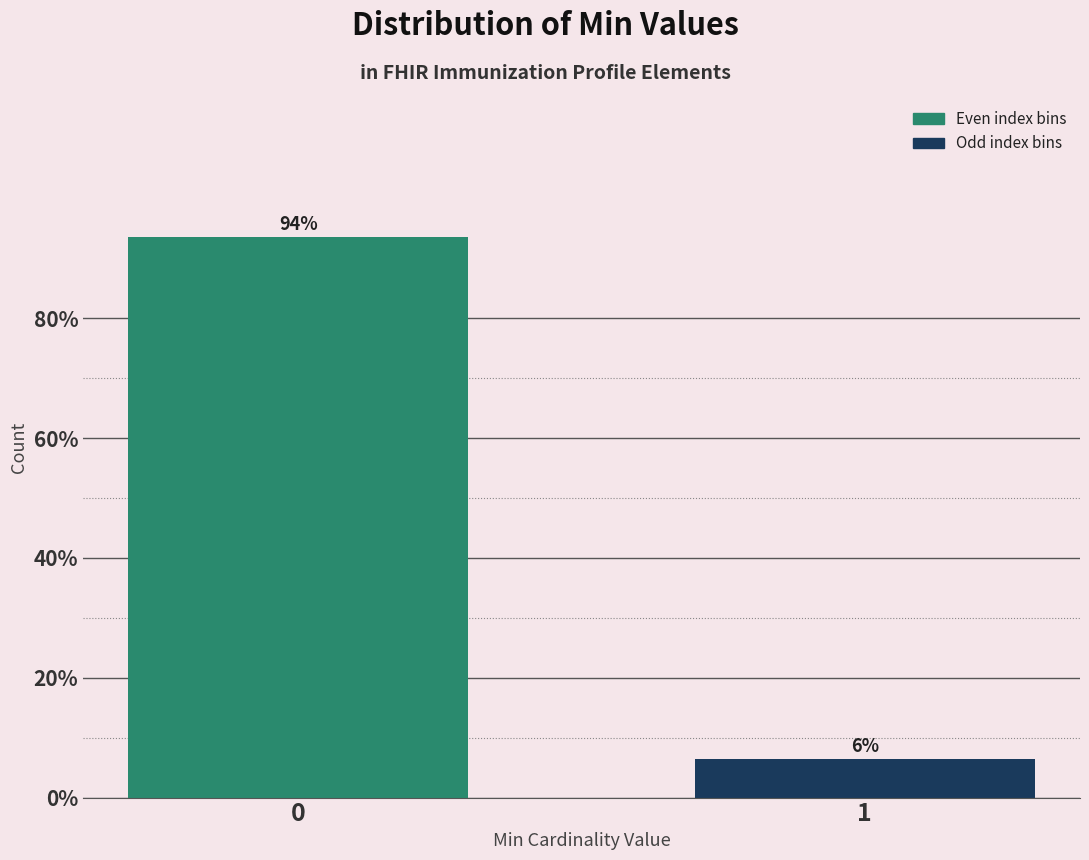

What is the maximum value shown in the chart?

93.5